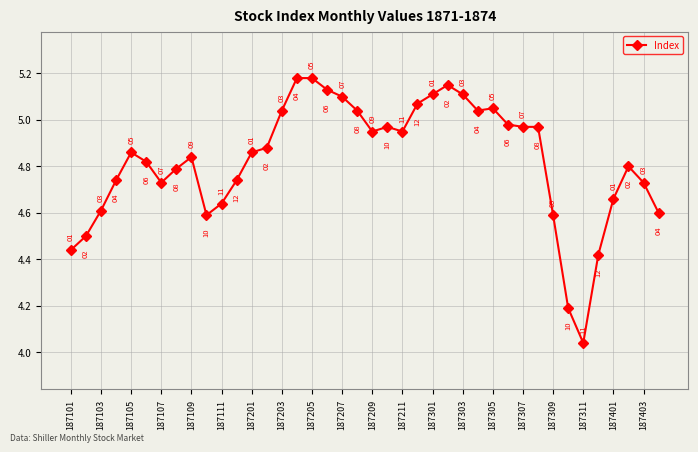

What is the difference between the second highest and second lowest values?

1.0